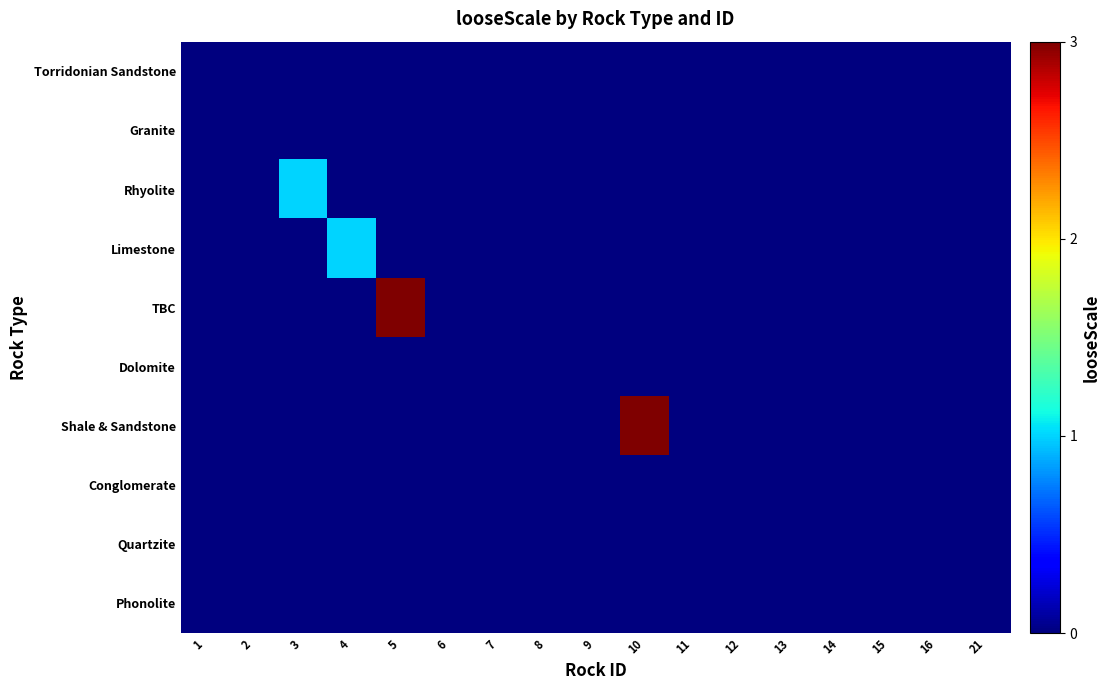

List the series in order of their peak value, lowest first.

Torridonian Sandstone, Granite, Dolomite, Conglomerate, Quartzite, Phonolite, Rhyolite, Limestone, TBC, Shale & Sandstone